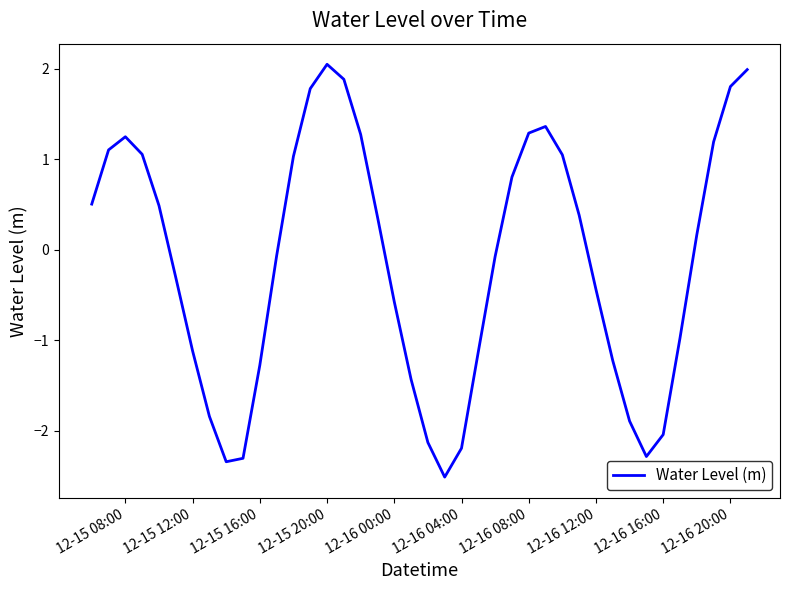

What is the smallest value displayed?

-2.5